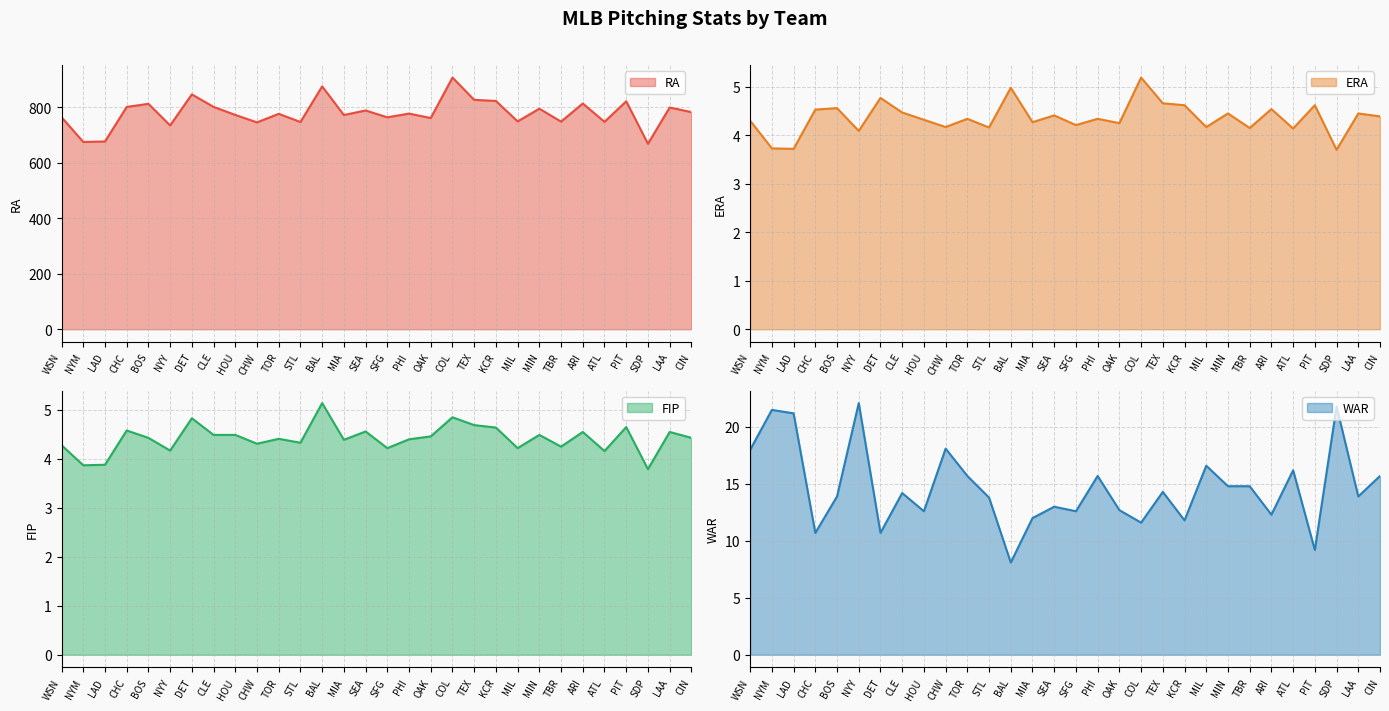

How many values in the ERA series are below 4?

3